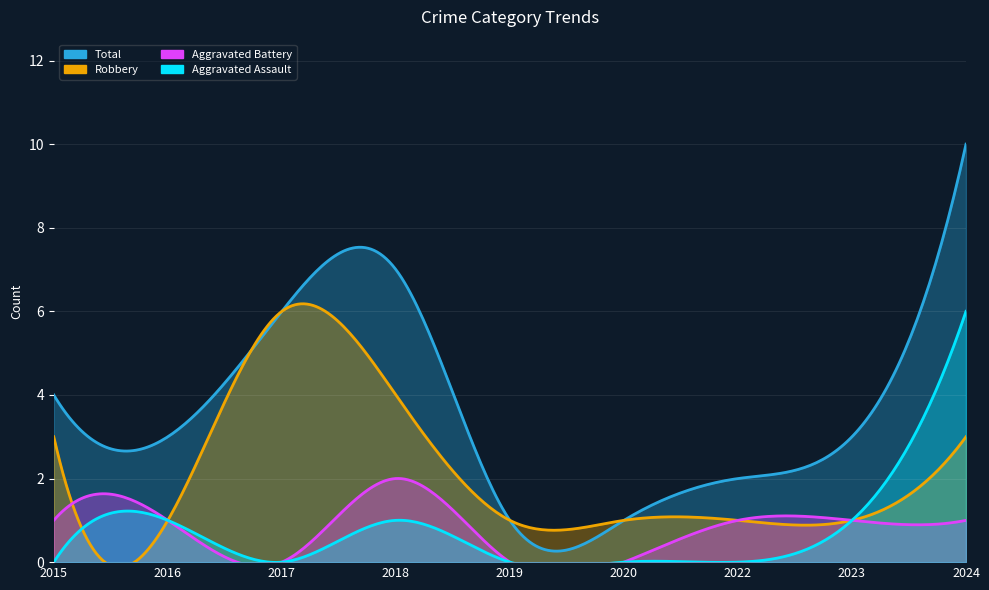

Reading left to right, extract all data points from this chart.

Aggravated Assault: 0	1	0	1	0	0	0	1	6
Aggravated Battery: 1	1	0	2	0	0	1	1	1
Robbery: 3	1	6	4	1	1	1	1	3
Total: 4	3	6	7	1	1	2	3	10